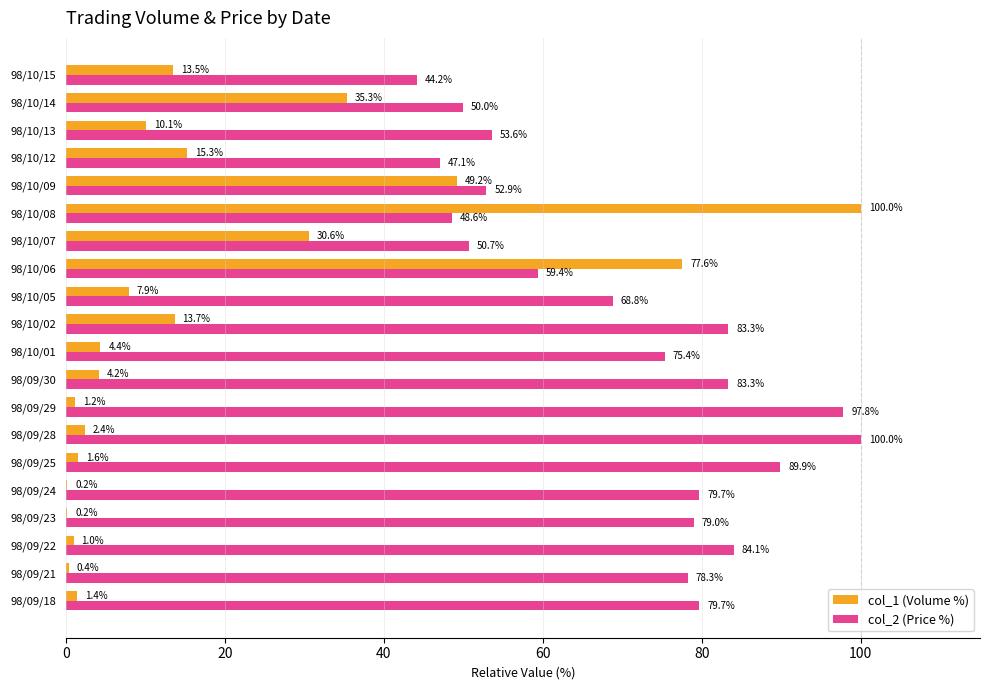

What value does the col_2 (Price %) series have at 98/09/18?

79.7